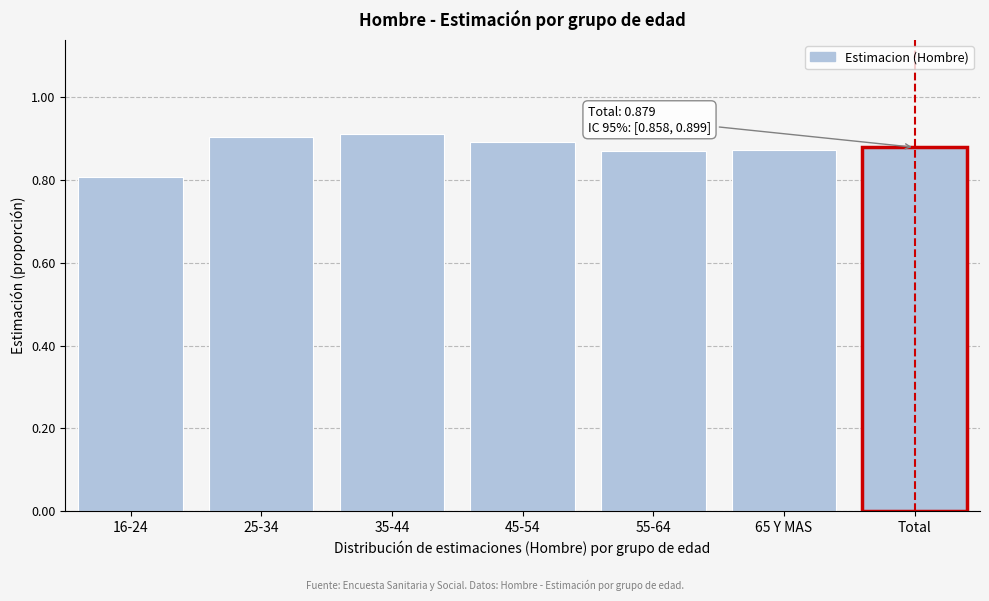

Does the chart contain any negative values?

No